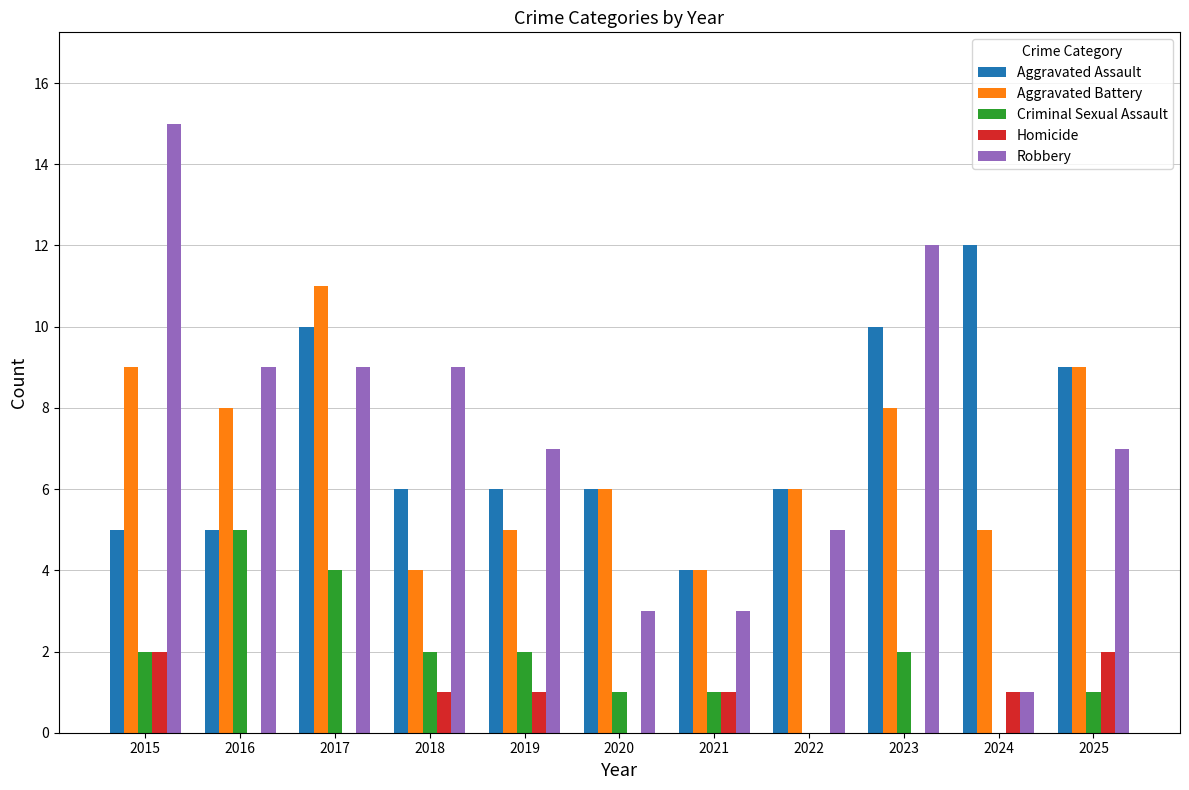

What is the sum of all Aggravated Battery values?

75